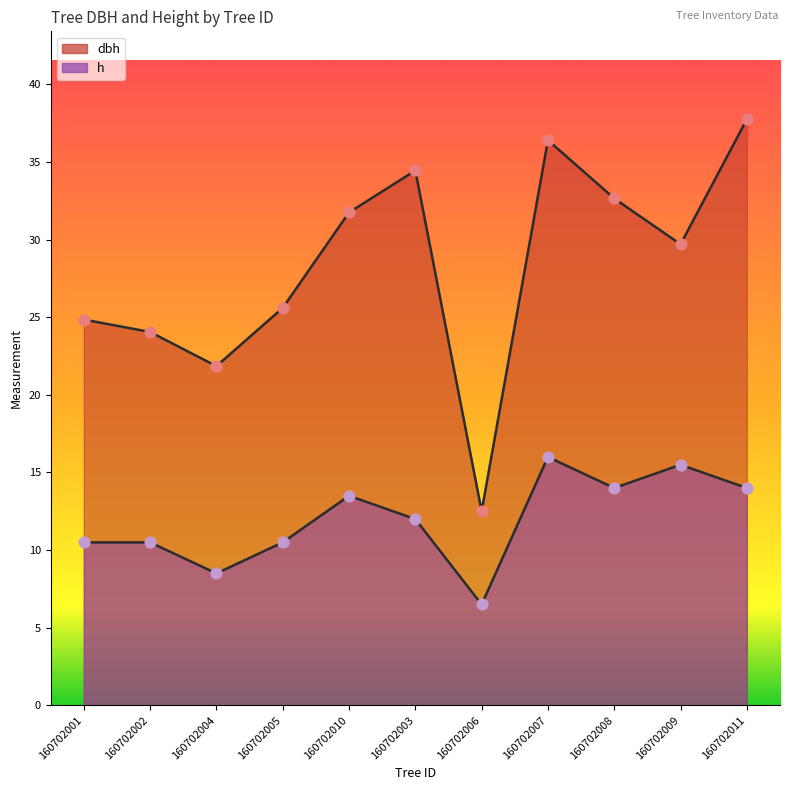

Which series reaches the maximum Y coordinate?

dbh